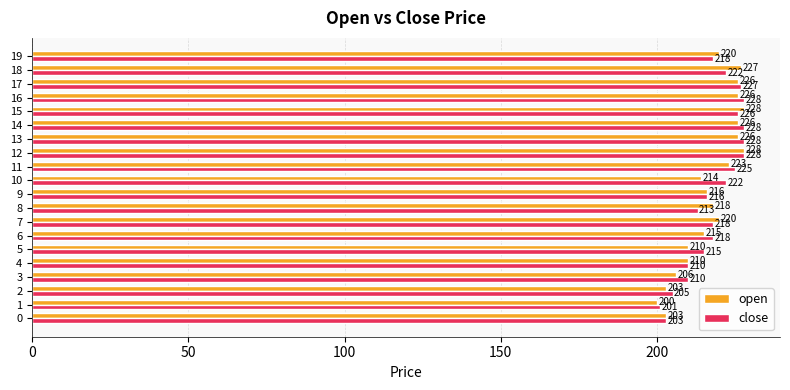

Is it true that close equals 226 at 15?

True